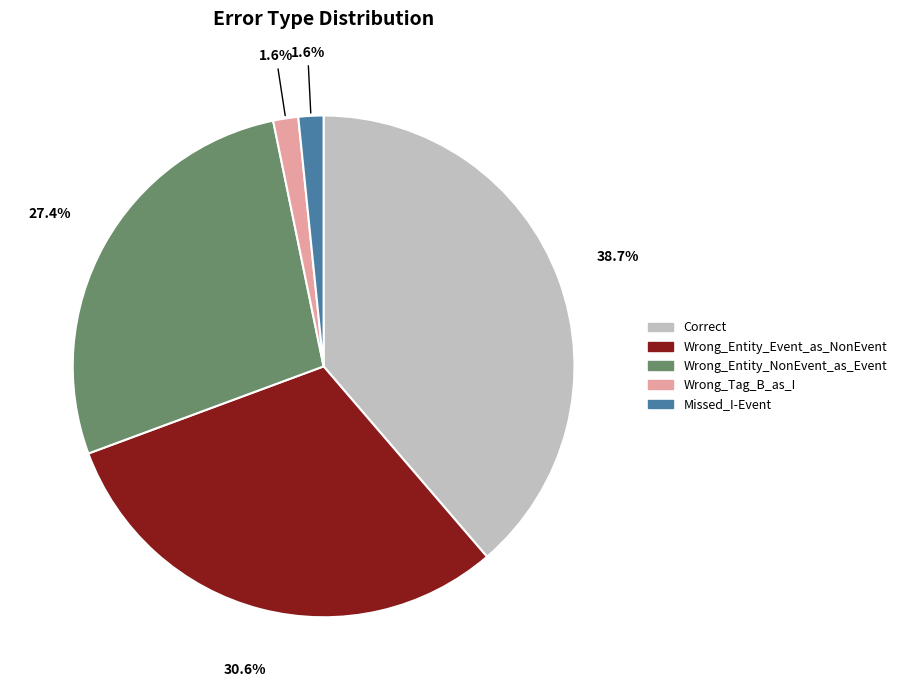

Which slice is the largest?

Correct